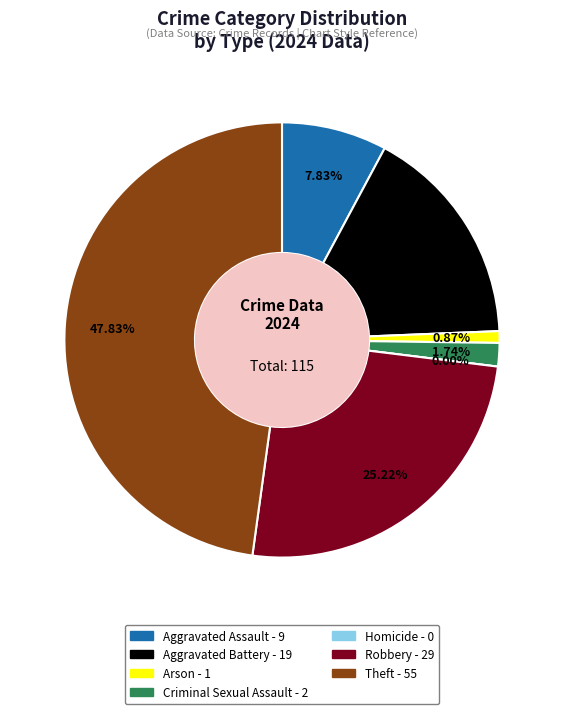

Is there any slice that represents more than half of the pie?

No